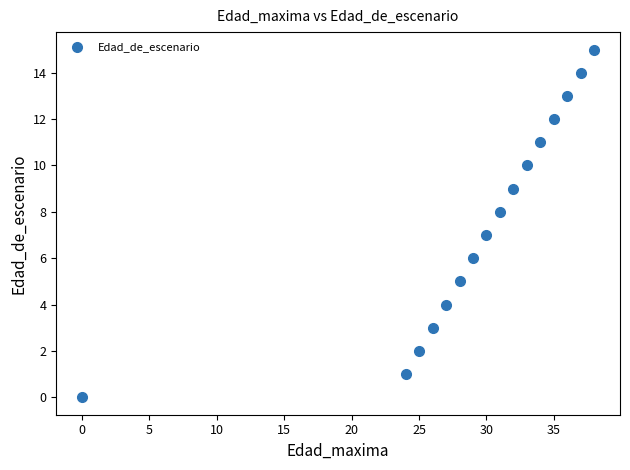

What is the range of Y values (max minus min)?

15